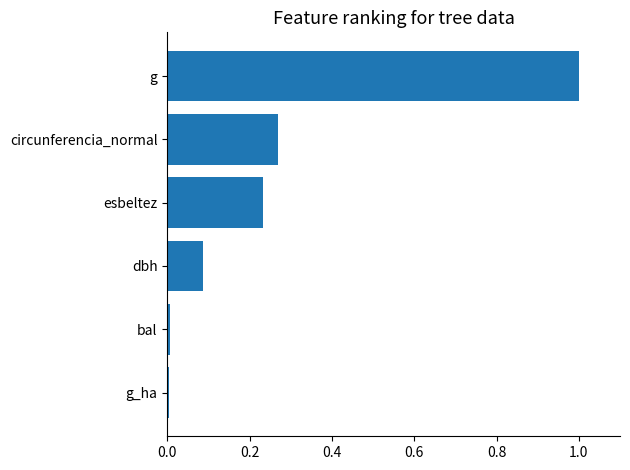

How many data points does each series have?

6